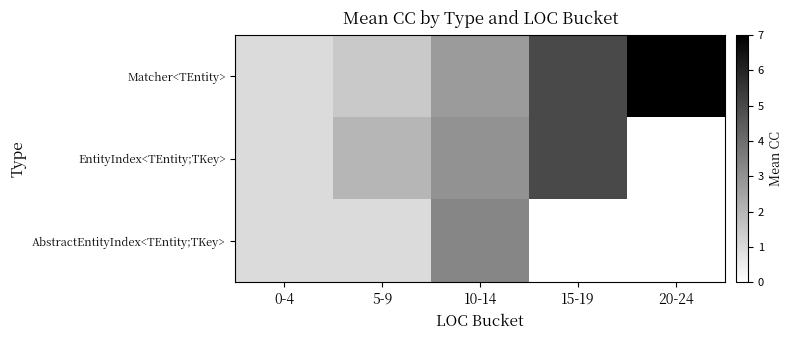

Count the number of categories in the chart.

5